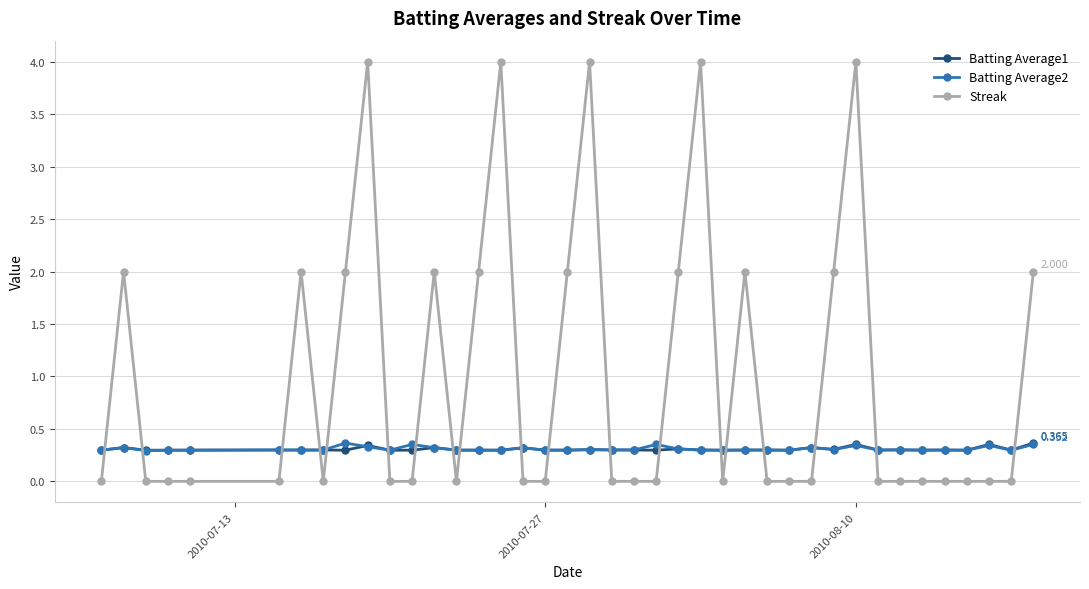

Which series has the largest range (max minus min)?

Streak